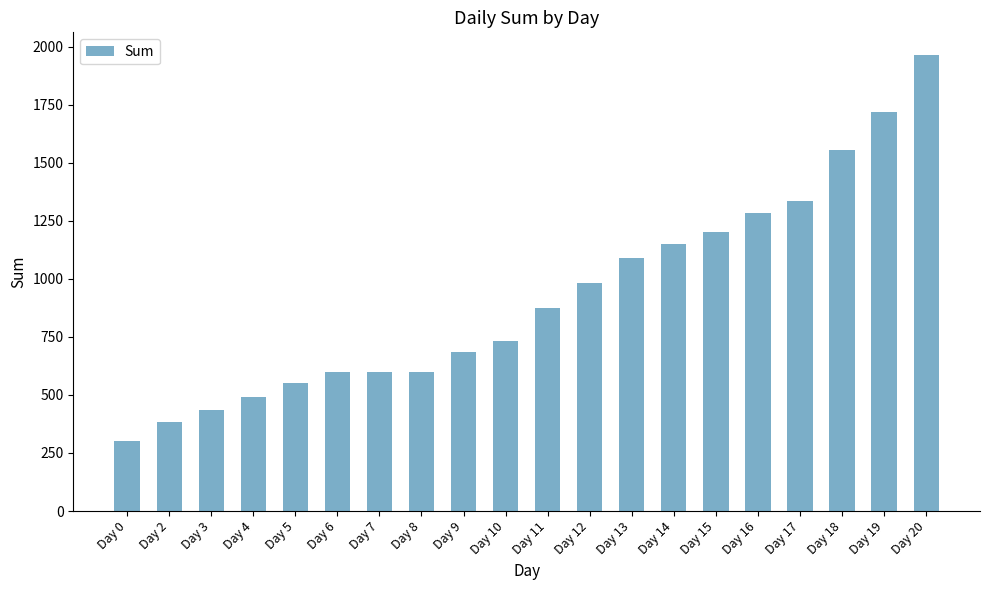

Reading left to right, transcribe all the data shown in this chart.

Day 0=300	Day 2=383	Day 3=434	Day 4=490	Day 5=550	Day 6=600	Day 7=600	Day 8=600	Day 9=683	Day 10=734	Day 11=873	Day 12=984	Day 13=1090	Day 14=1150	Day 15=1200	Day 16=1283	Day 17=1334	Day 18=1556	Day 19=1718	Day 20=1963